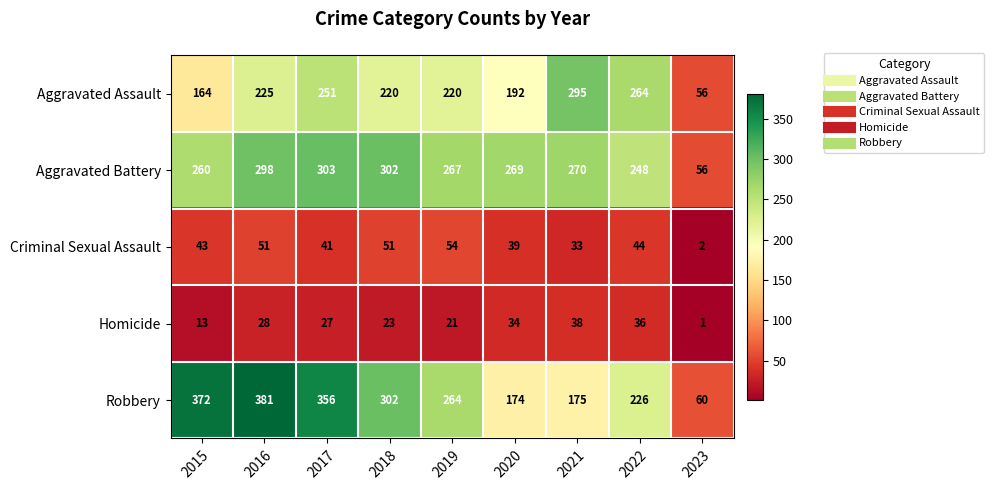

Count the number of data series in this chart.

5